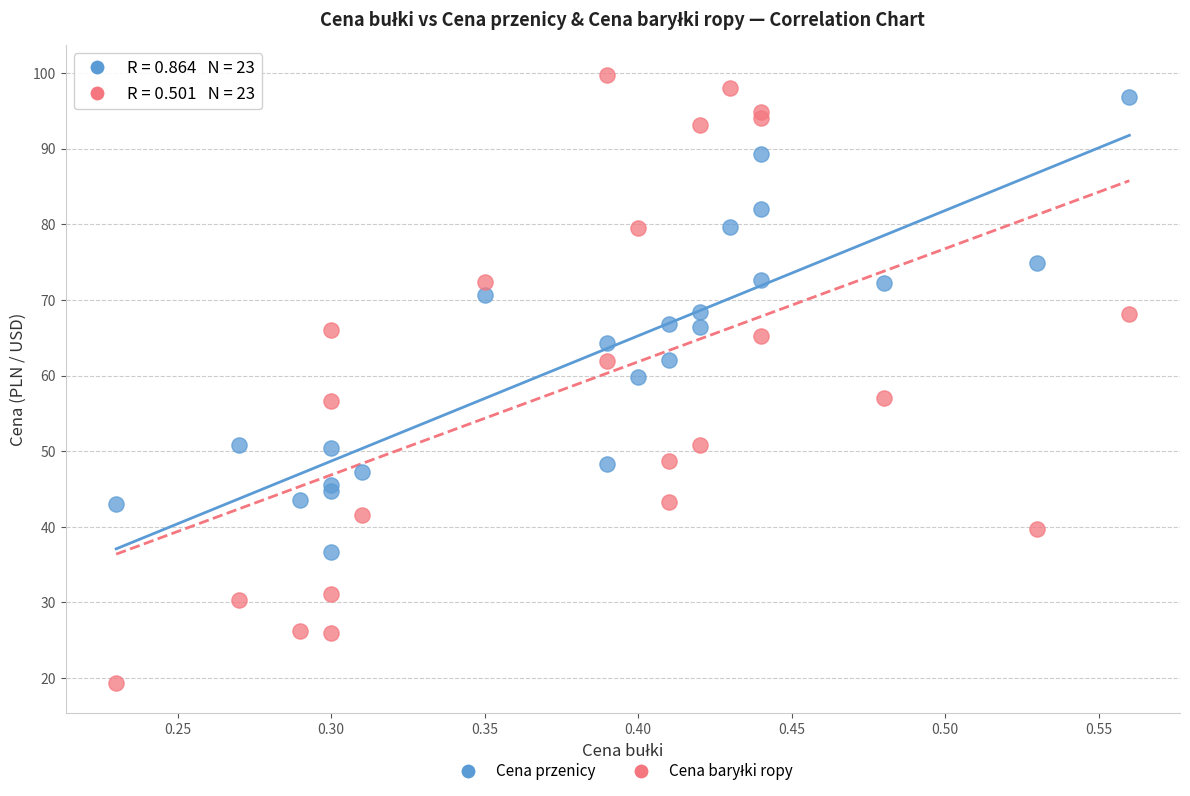

What is the X range (max minus min) for the scatter plot?

0.3